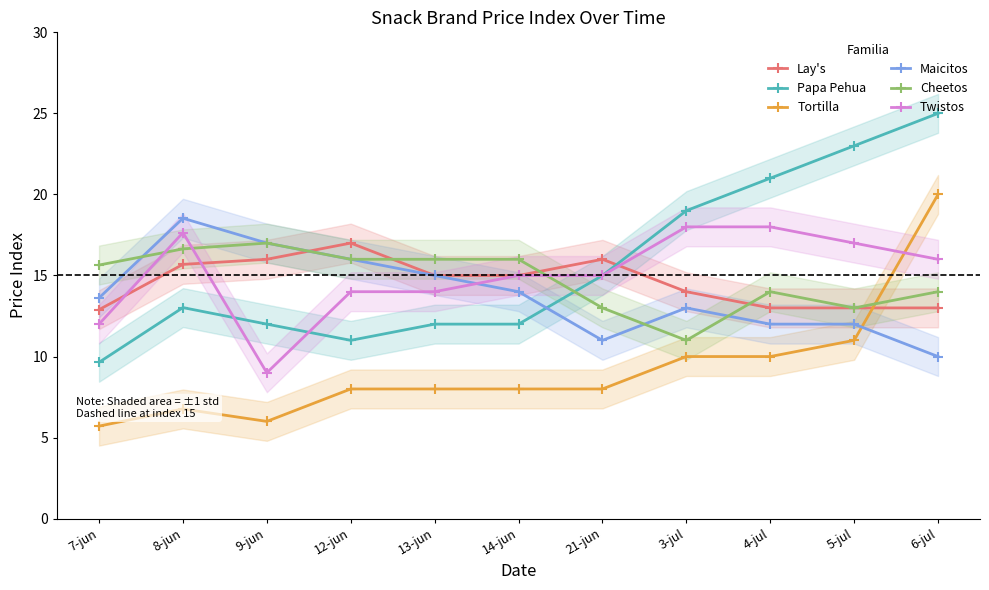

What is the difference between the second highest and second lowest values in the Tortilla series?

5.0